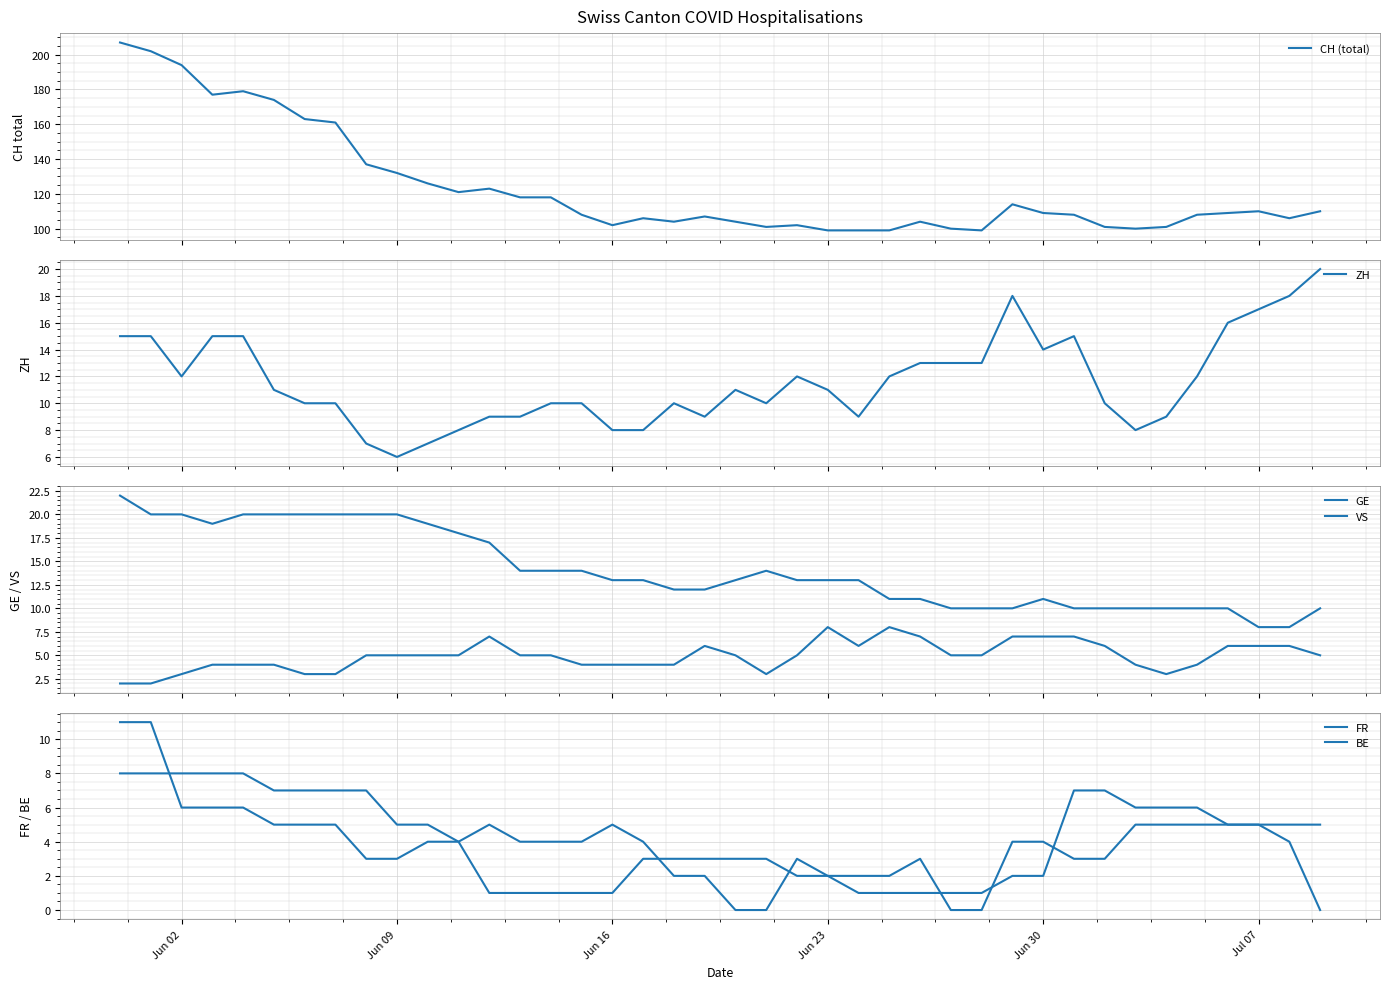

What is the lowest value of the CH (total) series?

99